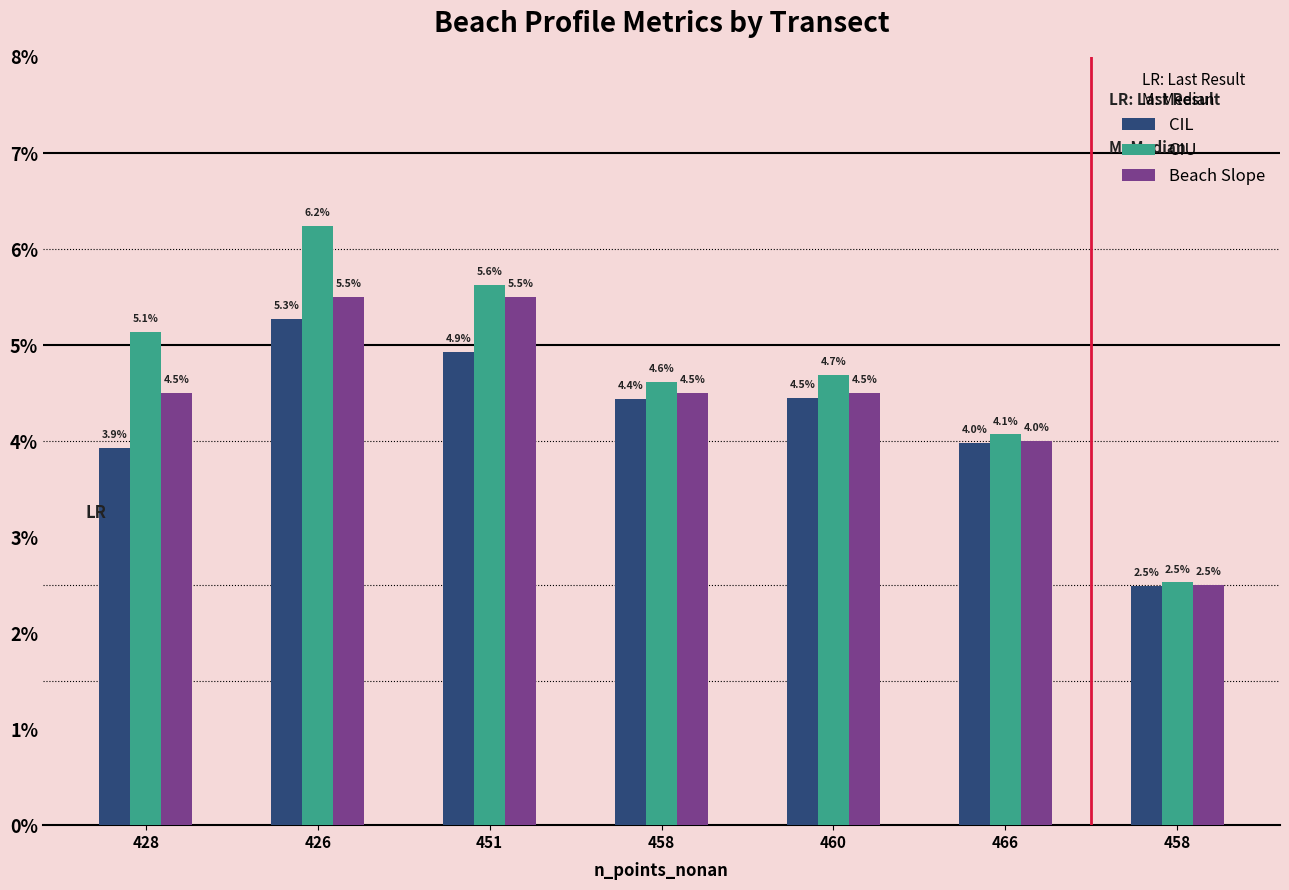

Are the bars horizontal?

No